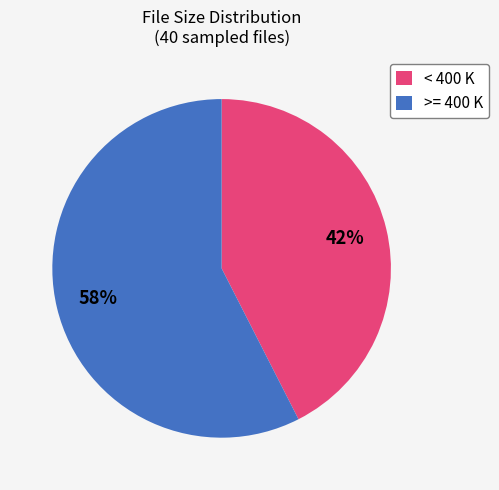

What percentage is the < 400 K slice, to the nearest percent?

43%